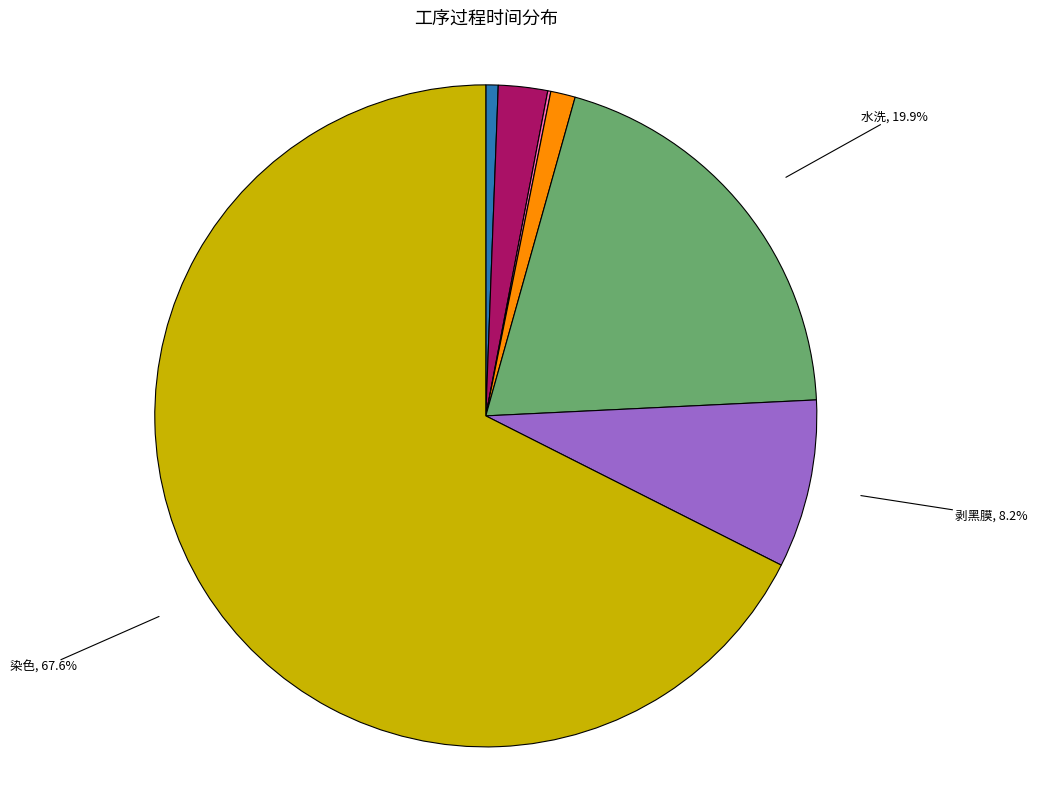

Is there any slice that represents more than half of the pie?

Yes